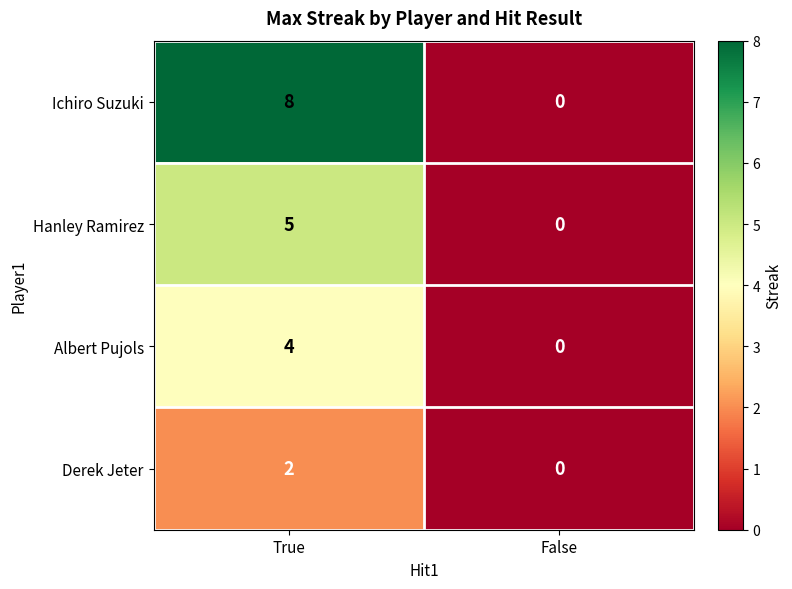

True or false: Derek Jeter has a value of 1 at False.

False